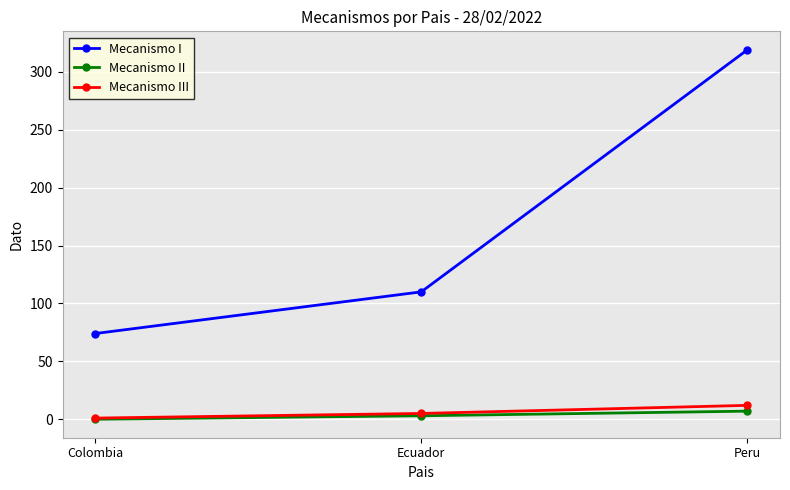

At Peru, list the series in order from largest to smallest.

Mecanismo I, Mecanismo III, Mecanismo II